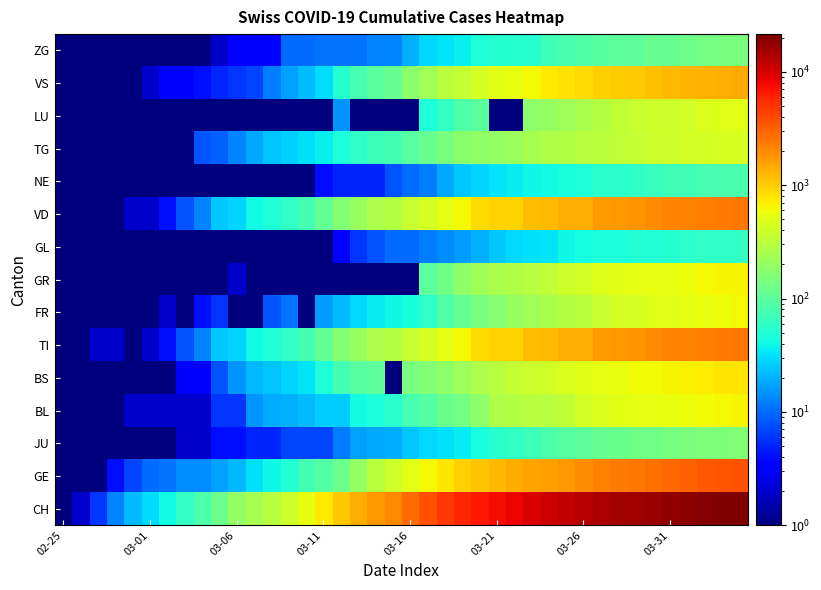

Reading left to right, what are all the values shown in this chart?

CH: 1	2	6	13	22	30	41	60	83	125	193	251	303	390	541	748	1045	1373	1768	2052	2817	3651	4767	5764	6923	7598	8172	9679	10766	11890	13004	14337	15169	15767	16883	17800	18867	19933	20899	21469
GE: 1	1	1	4	7	10	11	14	14	17	21	32	40	50	75	91	123	197	310	403	497	633	778	967	1110	1241	1383	1532	1632	1755	1981	2169	2365	2472	2682	2914	3094	3354	3553	3685
JU: 1	1	1	1	1	1	1	2	2	4	4	5	5	7	7	7	12	17	18	19	25	29	32	36	44	54	61	69	82	92	100	114	119	127	128	140	145	149	149	154
BL: 1	1	1	1	2	2	2	2	2	6	6	15	19	20	22	26	26	42	47	54	76	89	116	134	184	282	289	302	306	341	422	466	502	511	539	561	588	610	625	656
BS: 1	1	1	1	1	1	1	3	3	8	15	21	24	28	33	49	73	92	100	1	143	164	181	220	270	297	356	374	410	462	501	530	569	605	617	653	687	714	754	767
TI: 1	1	2	2	1	2	4	8	13	25	28	41	49	61	75	108	163	206	265	293	368	426	511	638	849	916	945	1162	1209	1354	1401	1688	1727	1837	1962	2091	2195	2271	2377	2442
FR: 1	1	1	1	1	1	2	1	4	6	1	1	8	11	1	16	22	29	36	40	45	59	86	111	145	167	202	226	255	293	309	369	421	442	477	491	525	550	588	638
GR: 1	1	1	1	1	1	1	1	1	1	2	1	1	1	1	1	1	1	1	1	1	101	128	182	226	258	284	300	343	393	433	474	495	519	535	547	592	622	649	657
GL: 1	1	1	1	1	1	1	1	1	1	1	1	1	1	1	1	3	6	8	10	10	12	14	16	20	25	29	31	33	40	43	47	47	50	51	53	56	58	59	61
VD: 1	1	1	1	2	2	4	8	13	25	28	41	49	61	75	108	163	206	265	293	368	426	511	638	849	916	945	1162	1209	1354	1401	1688	1727	1837	1962	2091	2195	2271	2377	2442
NE: 1	1	1	1	1	1	1	1	1	1	1	1	1	1	1	4	5	5	5	8	10	12	18	25	28	33	36	39	42	44	48	54	55	59	63	70	70	76	79	80
TG: 1	1	1	1	1	1	1	1	8	9	13	18	24	27	31	37	46	59	68	74	93	114	146	175	189	200	216	247	265	280	299	316	337	346	378	402	420	430	444	452
LU: 1	1	1	1	1	1	1	1	1	1	1	1	1	1	1	1	15	1	1	1	1	47	61	85	98	1	1	185	200	228	253	287	339	365	389	394	414	455	480	504
VS: 1	1	1	1	1	2	3	3	4	5	6	7	12	17	22	30	53	76	98	115	172	225	312	349	436	498	535	628	728	793	874	968	1017	1055	1144	1211	1282	1334	1383	1416
ZG: 1	1	1	1	1	1	1	1	1	2	3	3	3	10	10	11	11	11	13	13	20	29	33	37	48	53	53	53	72	80	87	94	101	101	112	114	125	131	138	146